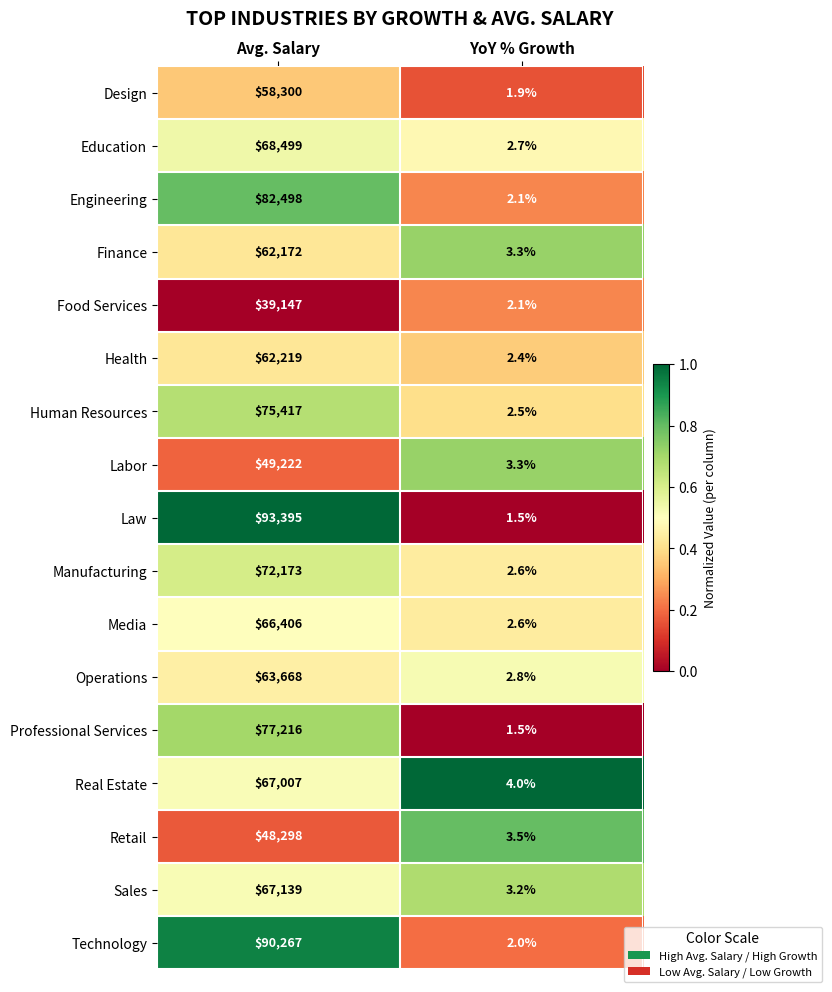

Which series has the largest range (max minus min)?

Law